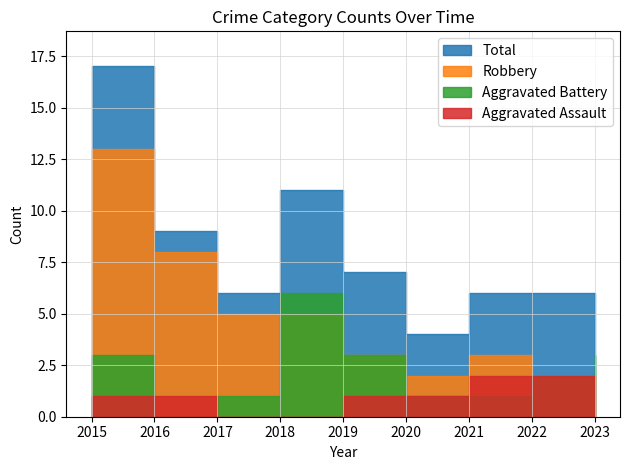

Which category has the highest value in the Aggravated Assault series?

2021